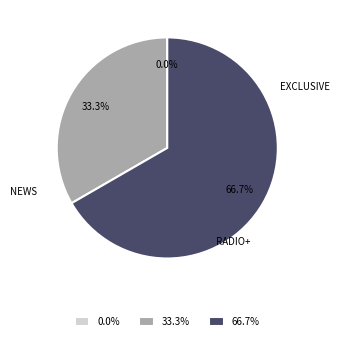

To the nearest percent, what is the average slice percentage?

33%